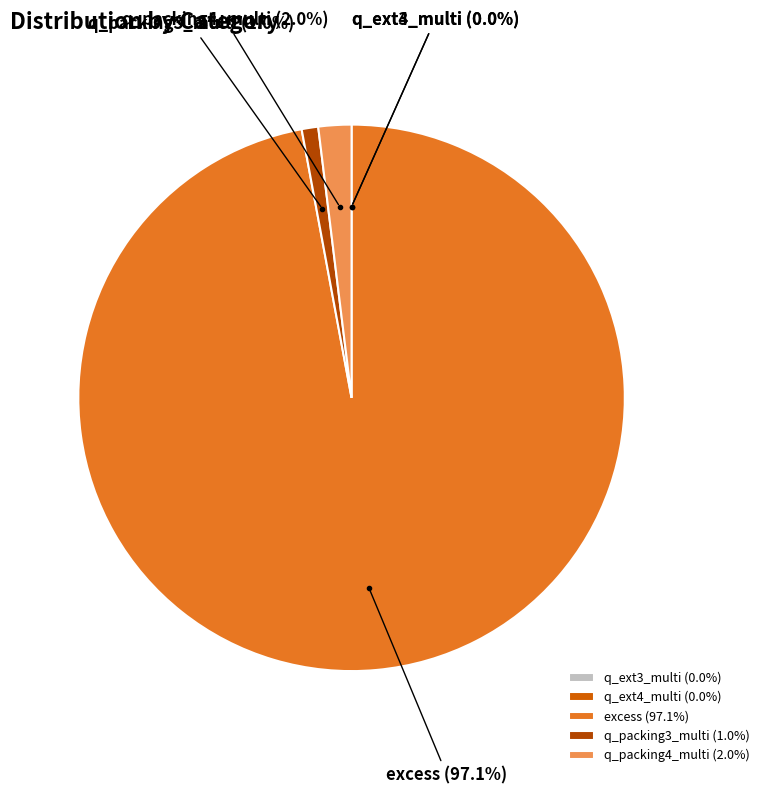

The q_packing4_multi slice represents 2% of the pie. True or false?

True